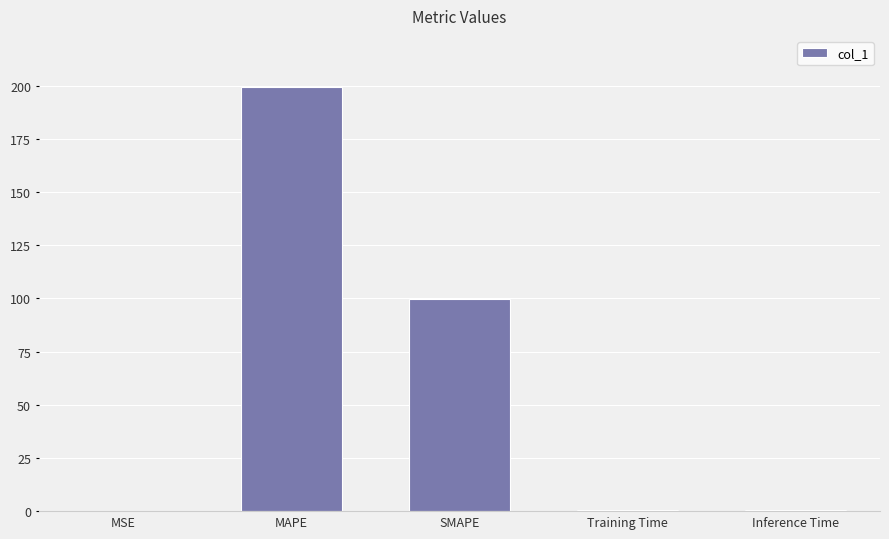

Which has a higher value, MSE or MAPE?

MAPE